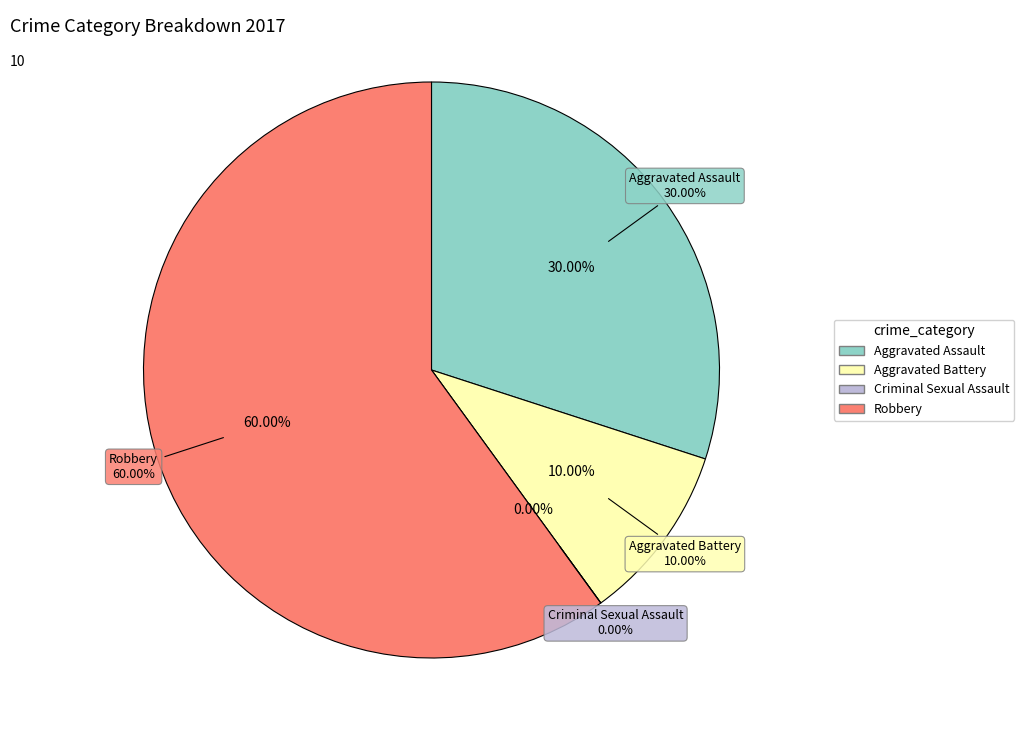

What is the smallest slice in the pie chart?

Criminal Sexual Assault